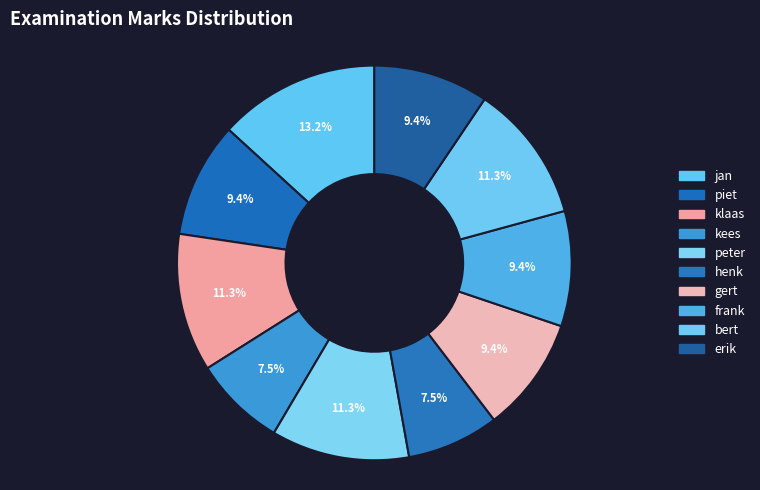

To the nearest percent, what portion does klaas represent?

11%